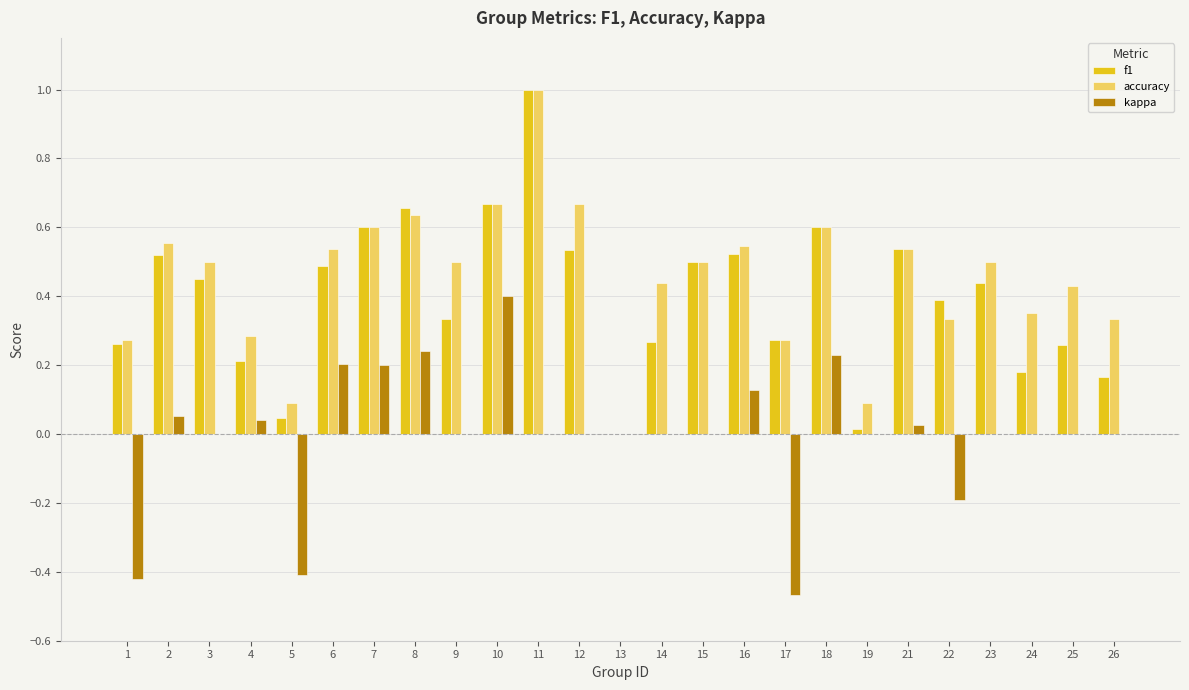

At which category is the sum across all series the highest?

11